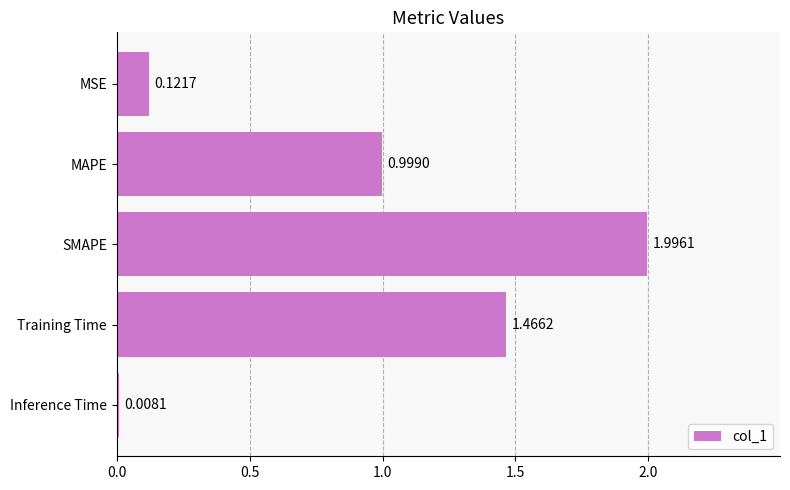

Are the bars horizontal?

Yes